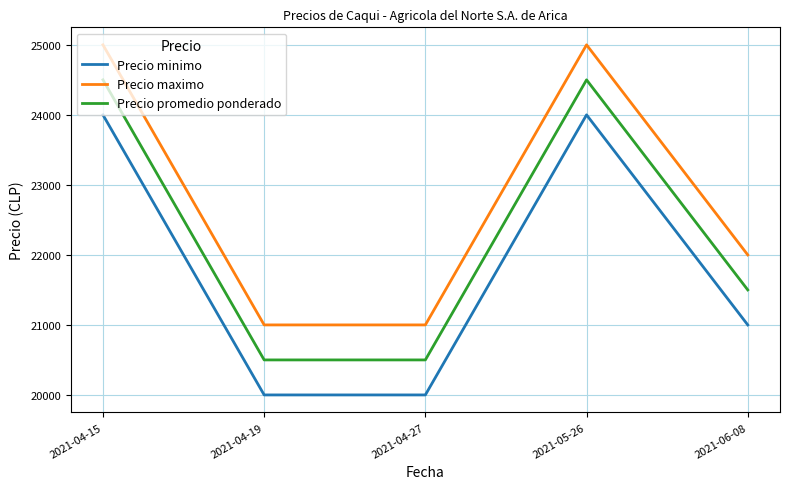

What is the difference between the maximum and minimum values in the Precio maximo series?

4000